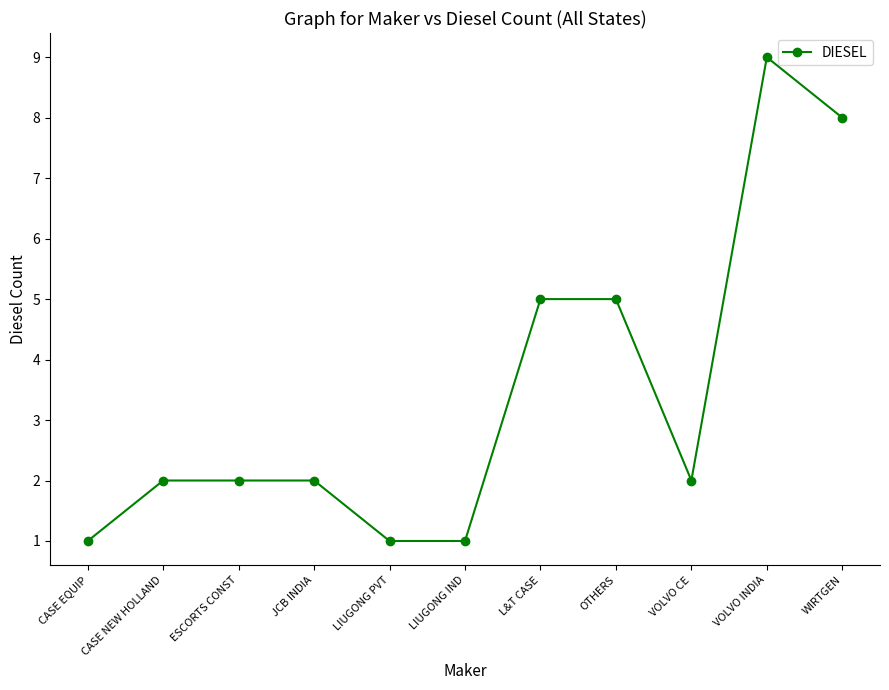

What is the ratio of the value at L&T CASE to the value at LIUGONG IND?

5.0